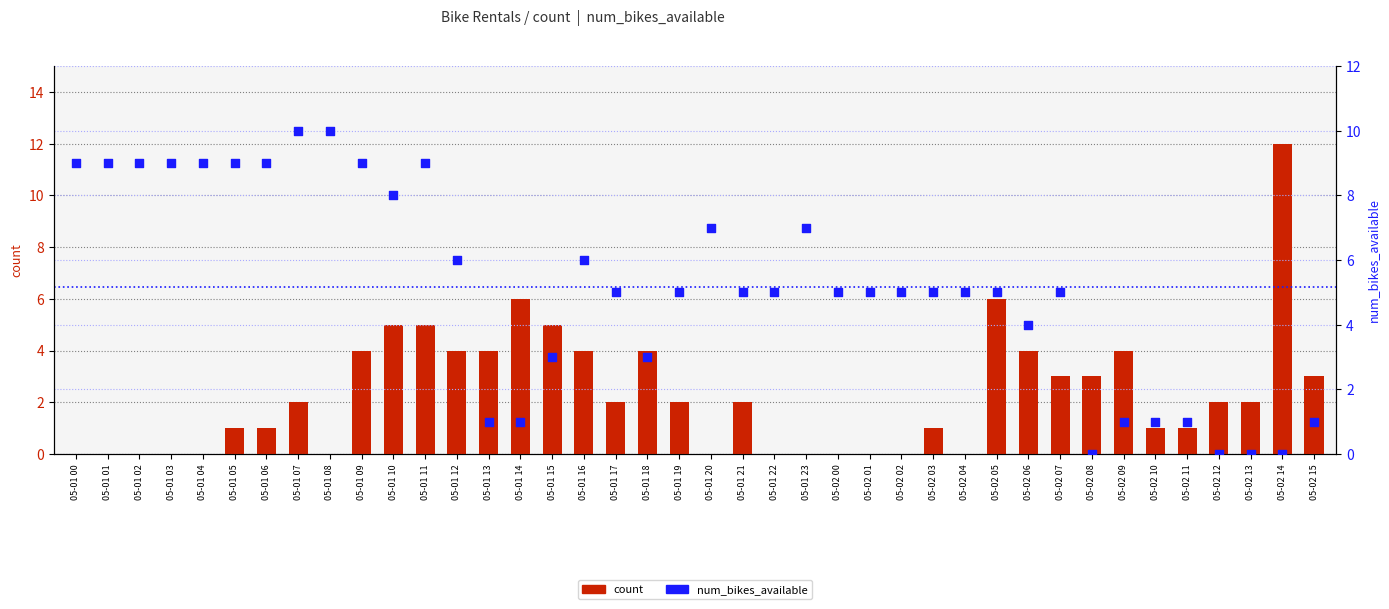

Which series reaches the minimum Y coordinate?

count